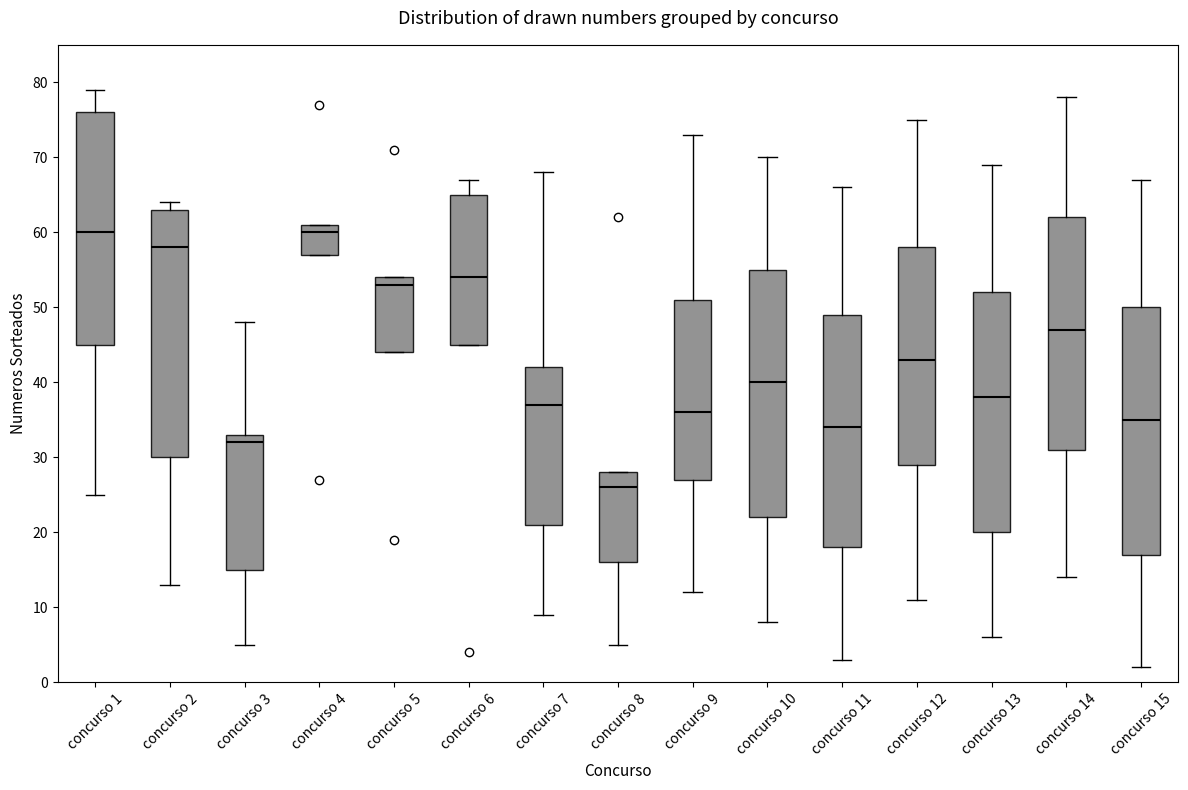

Where does the lower whisker of the box for concurso 7 end on the y-axis? The values are not printed on the chart, so give them approximately, as read against the axis.

9